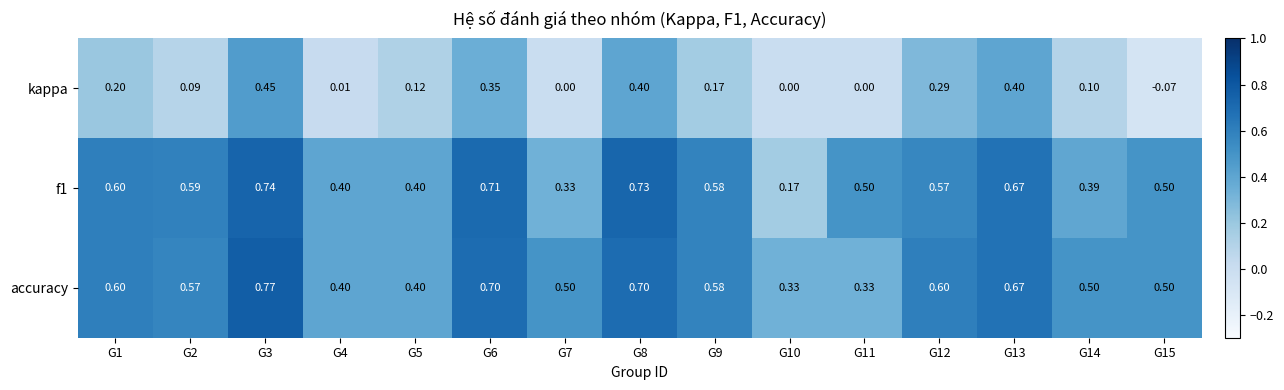

Which series has the largest total across all categories?

accuracy